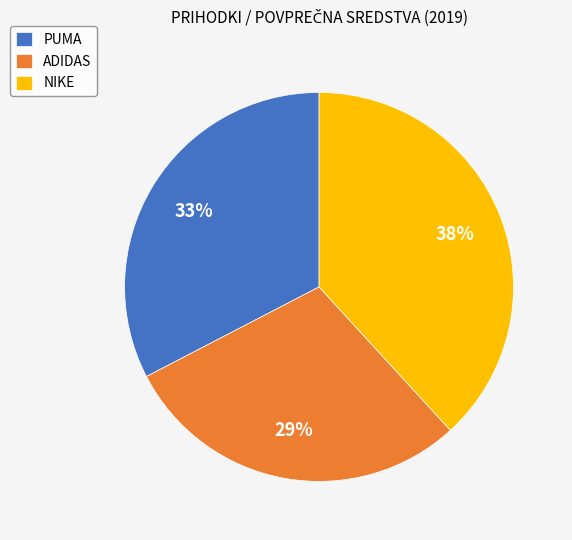

How many slices are in this pie chart?

3